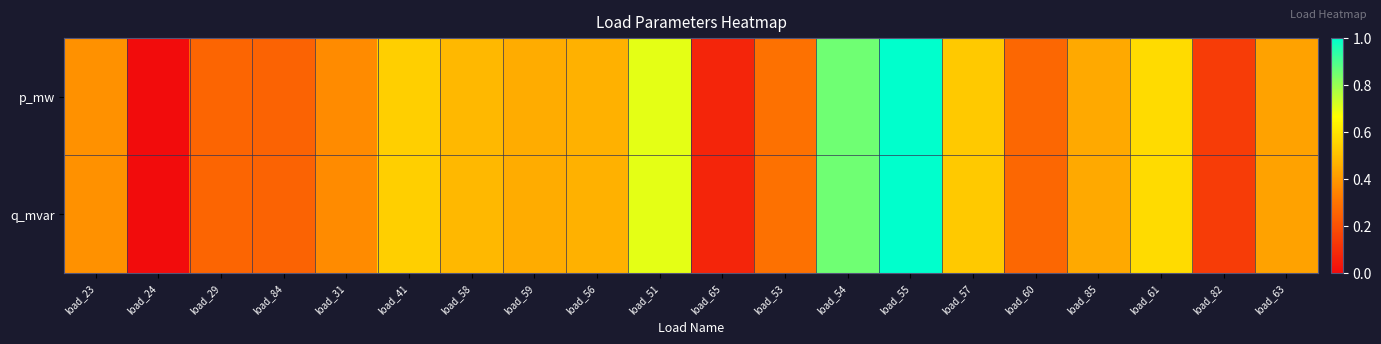

Between load_53 and load_55, which is larger?

load_55